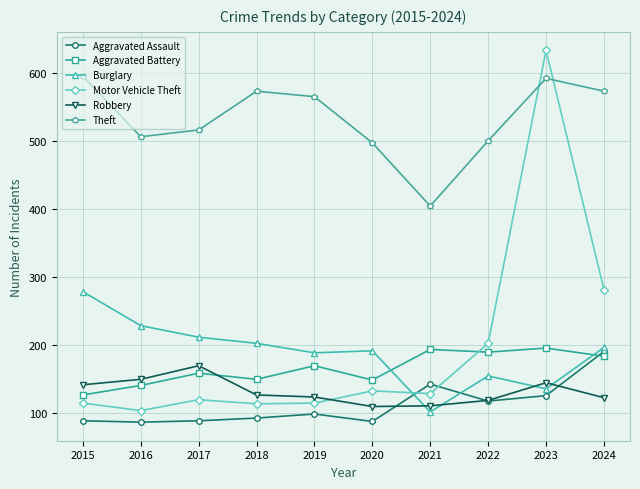

Does the chart display data point markers on the line(s)?

Yes